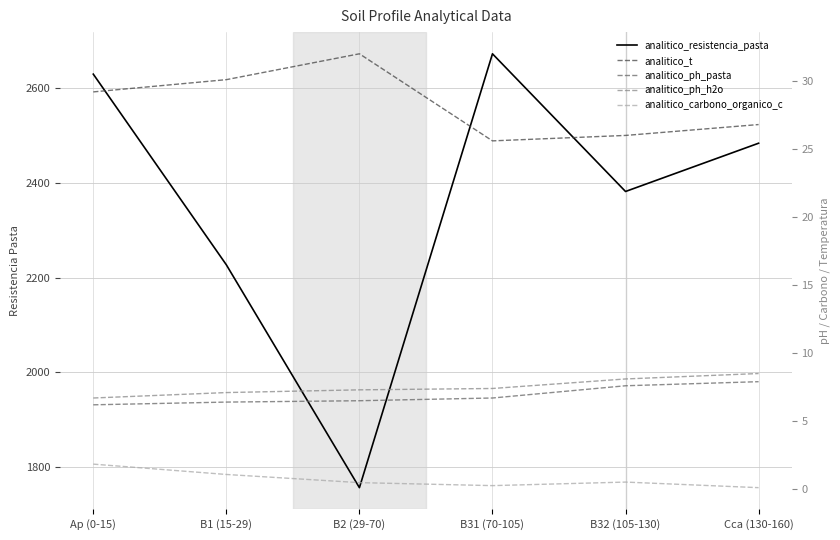

What is the minimum value shown in the chart?

0.1